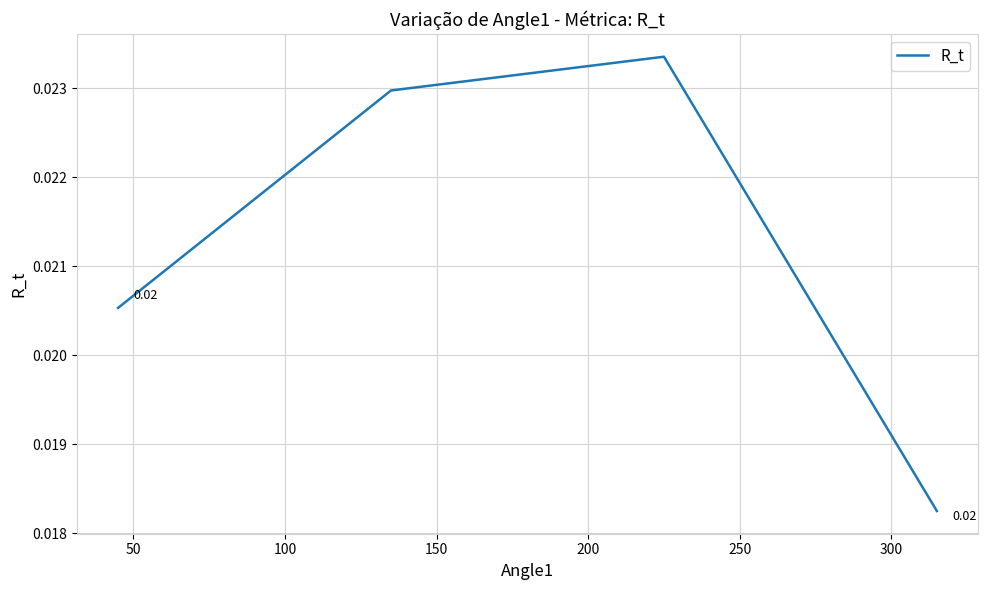

How many lines are shown in the chart?

1